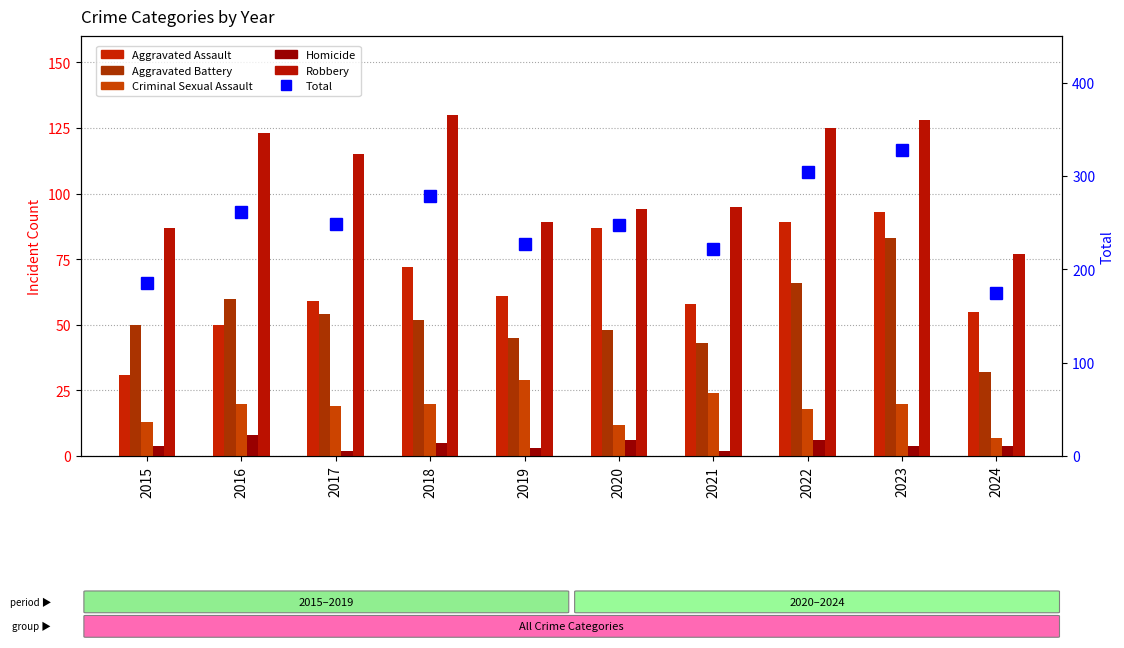

How many categories are shown in the chart?

10